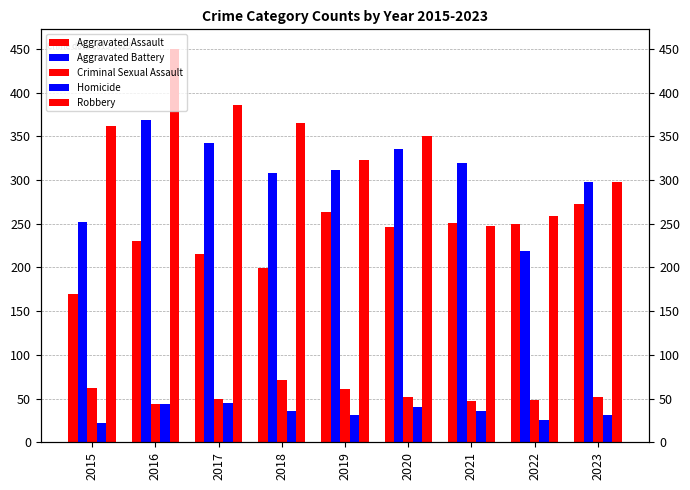

Reading left to right, transcribe all the data shown in this chart.

Aggravated Assault: 2015=170	2016=230	2017=216	2018=199	2019=264	2020=246	2021=251	2022=250	2023=273
Aggravated Battery: 2015=252	2016=369	2017=343	2018=308	2019=312	2020=336	2021=319	2022=219	2023=298
Criminal Sexual Assault: 2015=62	2016=44	2017=49	2018=71	2019=61	2020=52	2021=47	2022=48	2023=52
Homicide: 2015=22	2016=44	2017=45	2018=36	2019=31	2020=40	2021=36	2022=26	2023=31
Robbery: 2015=362	2016=450	2017=386	2018=365	2019=323	2020=350	2021=248	2022=259	2023=298